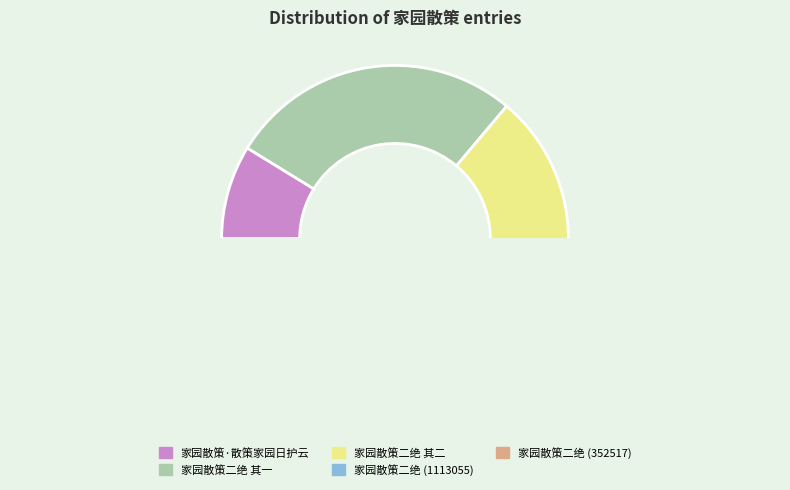

Does any single category account for the majority?

No